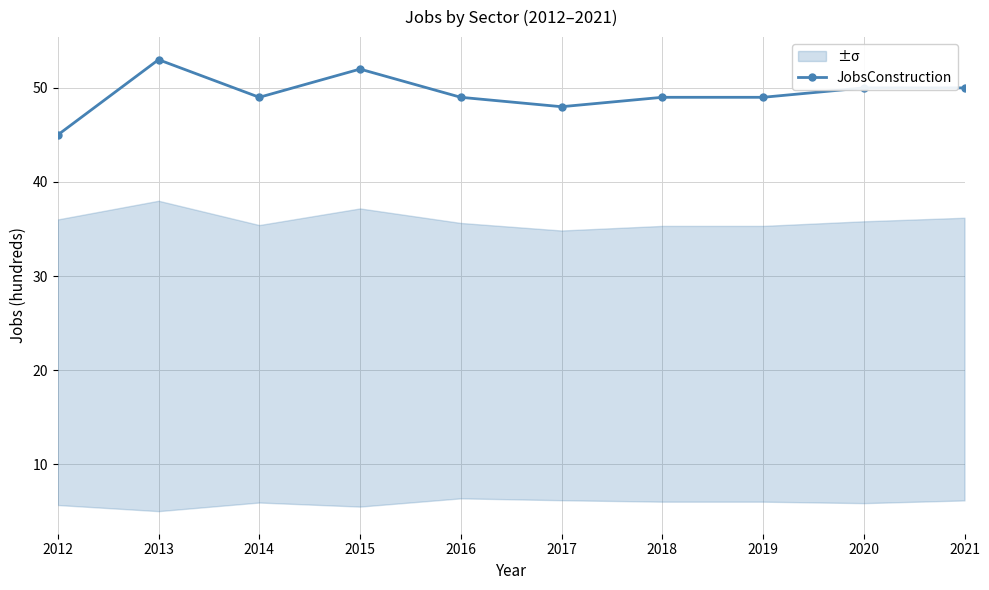

Which category has the lowest value across all series?

2012